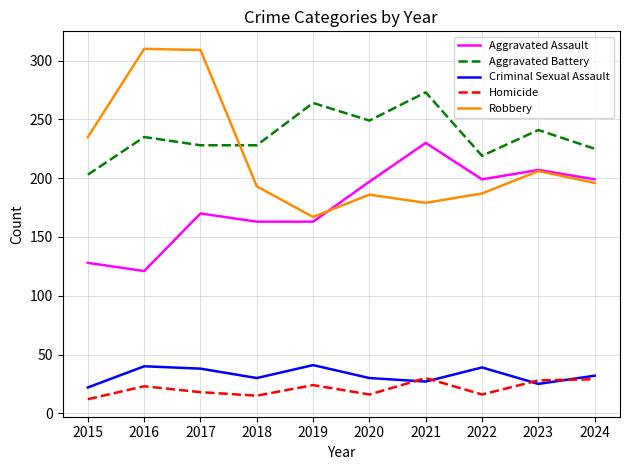

After their last crossing, which series has the higher values: Robbery or Aggravated Battery?

Aggravated Battery